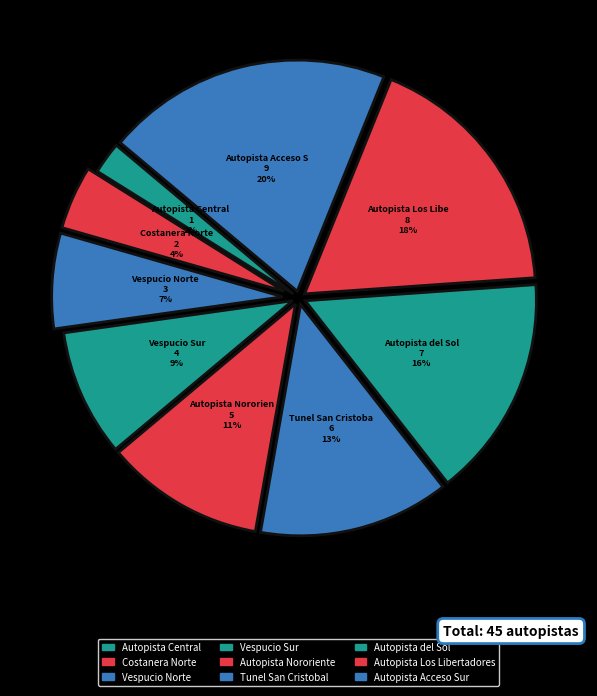

How many slices are in this pie chart?

9